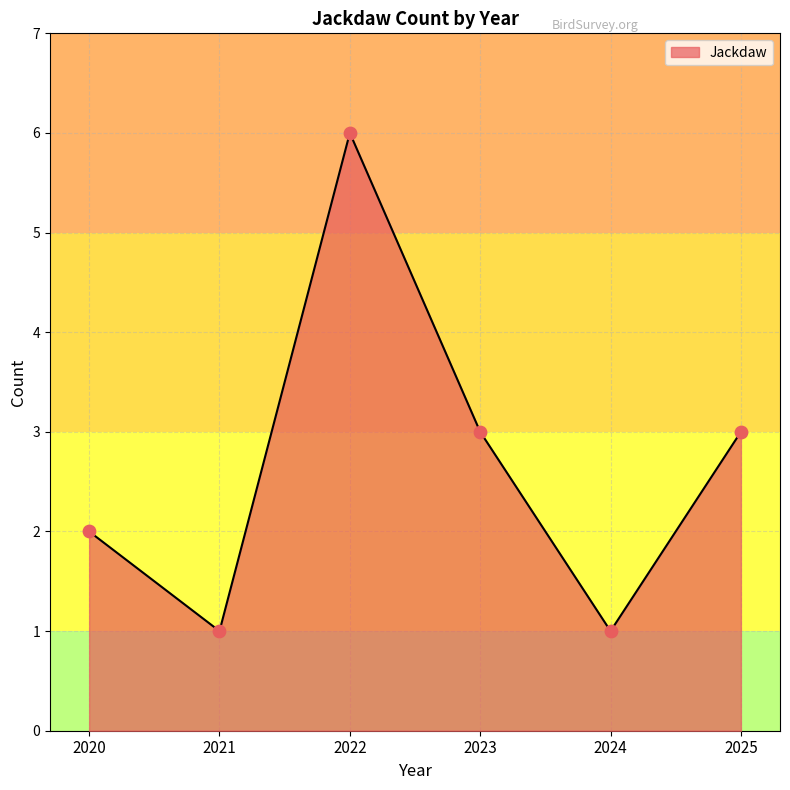

What is the ratio of the value at 2024 to the value at 2023?

0.3